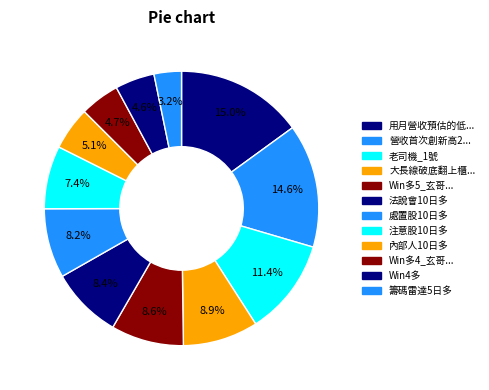

How many segments does this pie chart have?

12